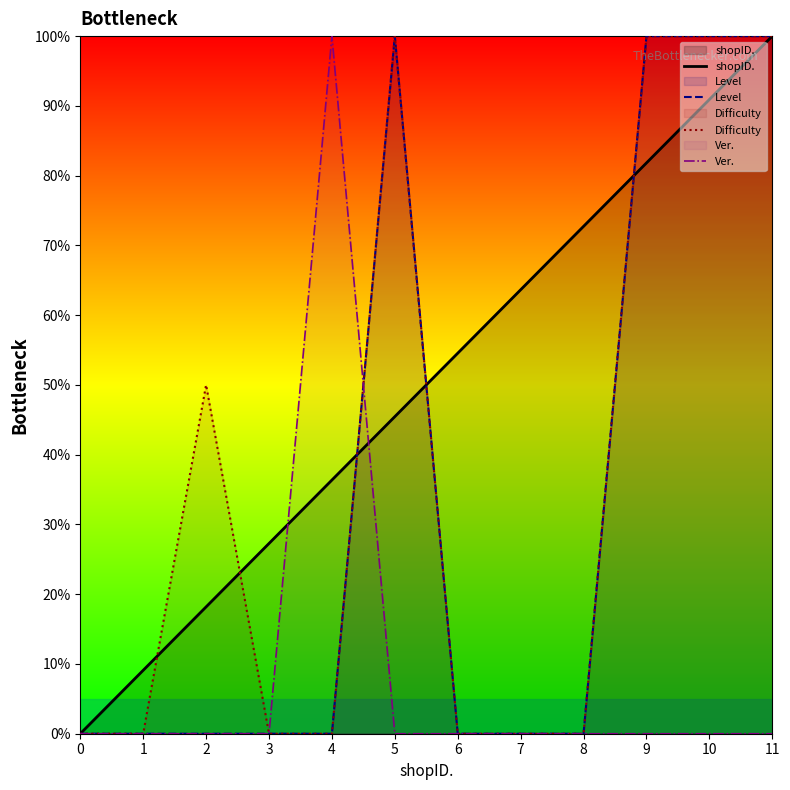

Which category has the highest value across all series?

11